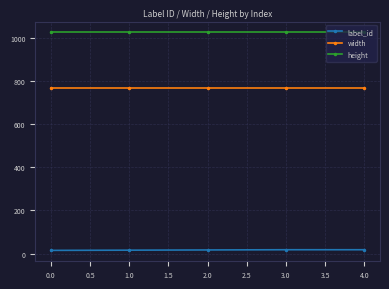

What is the sum of all height values?

5120